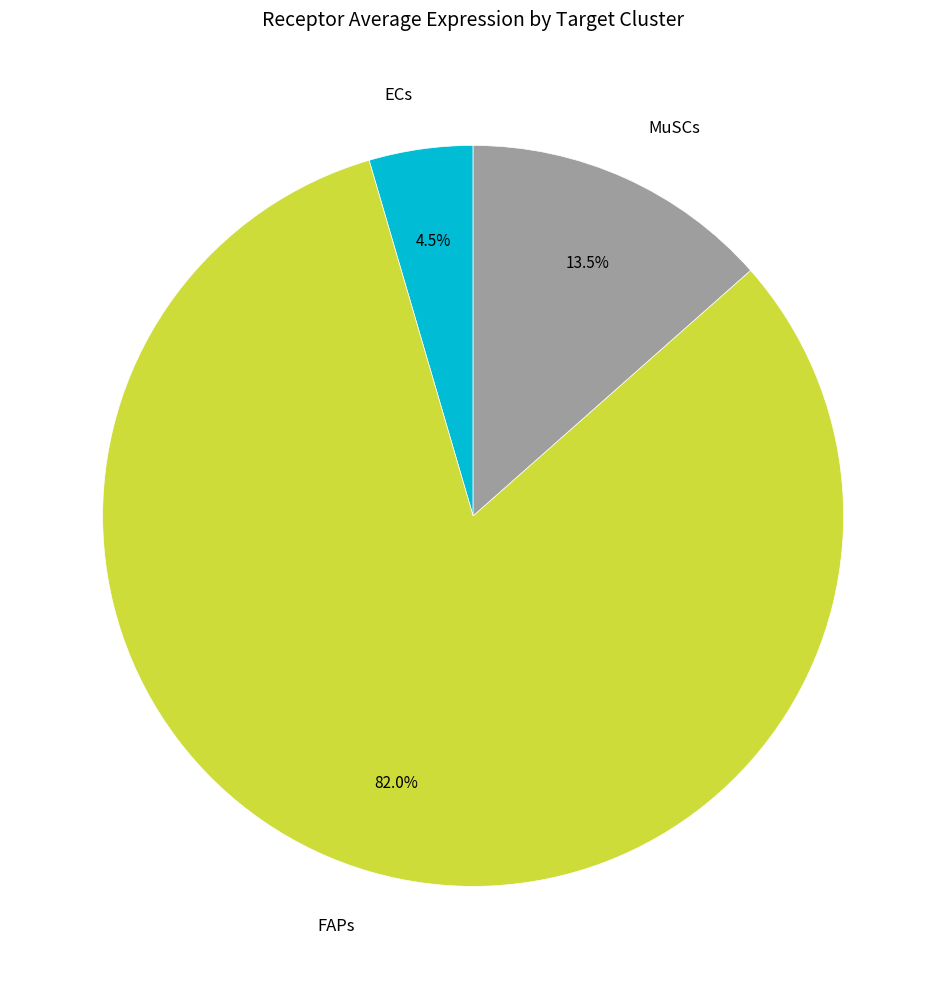

Is it true that FAPs is 82% of the pie?

True